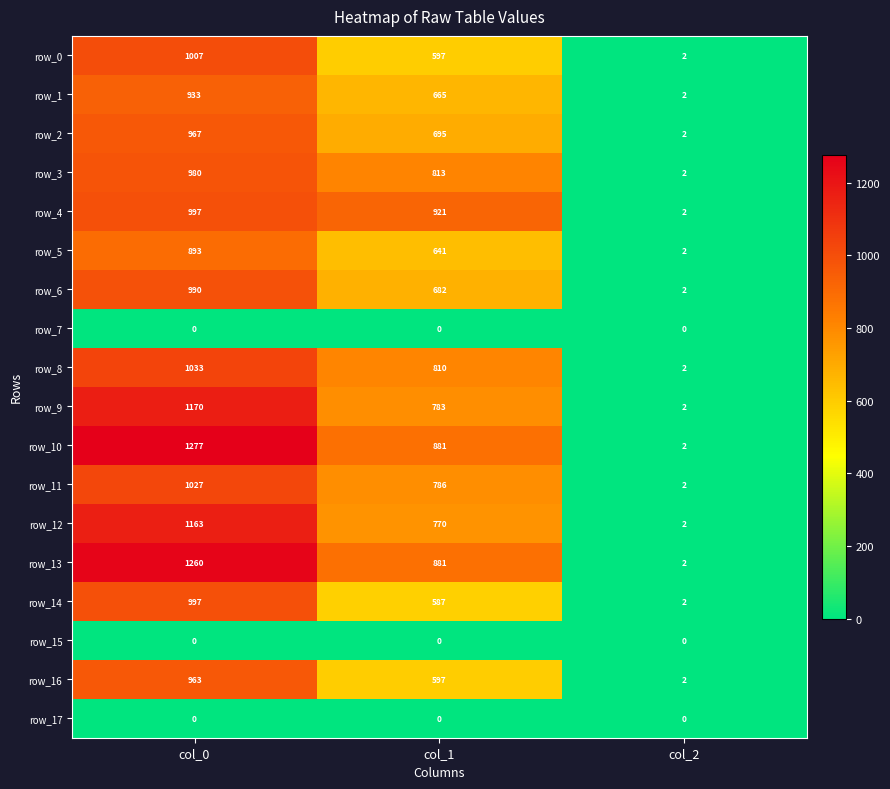

The value of row_5 at col_1 is 930. True or false?

False